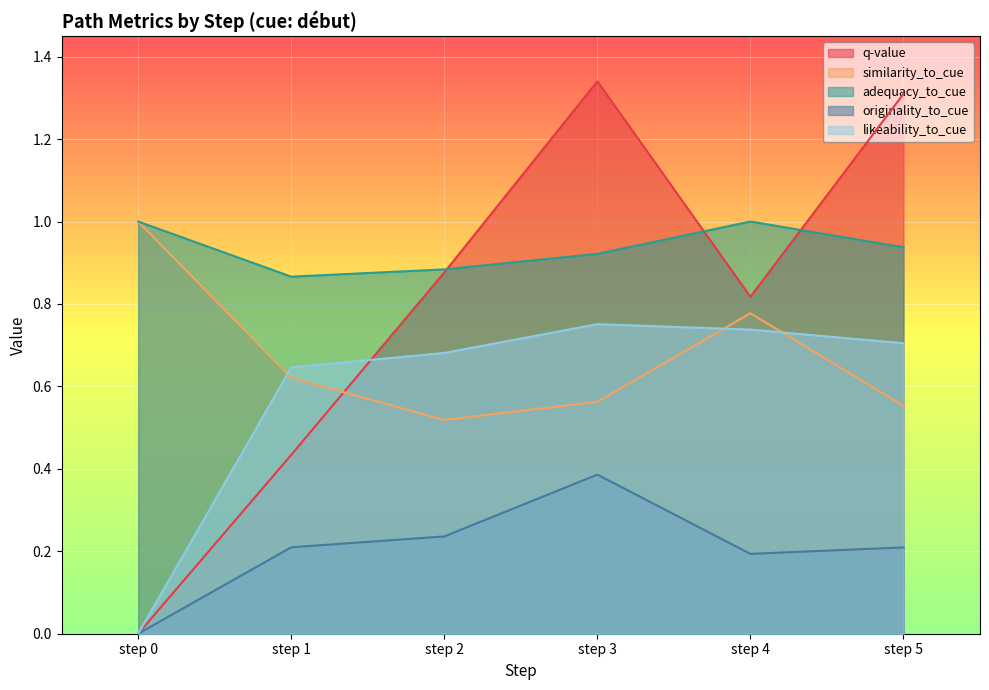

What is the average value of the similarity_to_cue series?

0.7